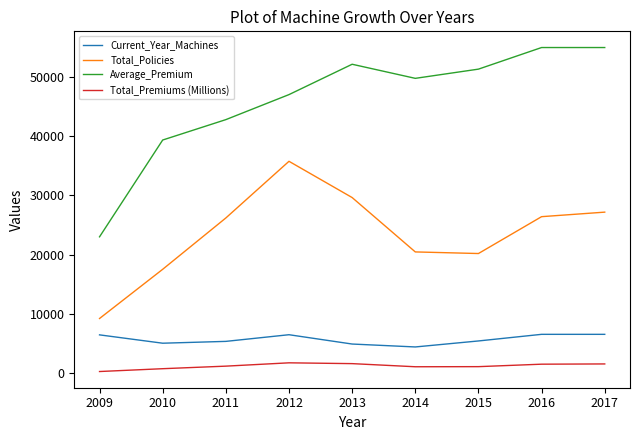

What is the difference between the maximum and minimum values in the Total_Premiums (Millions) series?

1471.2